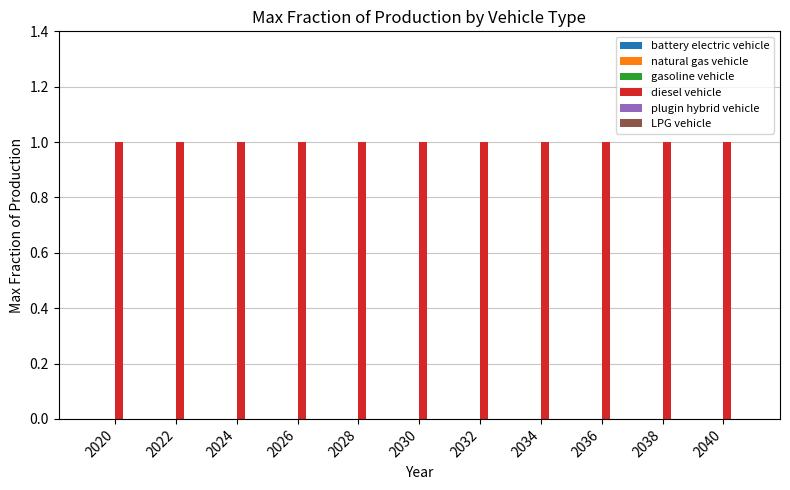

Is the value of LPG vehicle at 2020 greater than the value of gasoline vehicle at 2024?

No